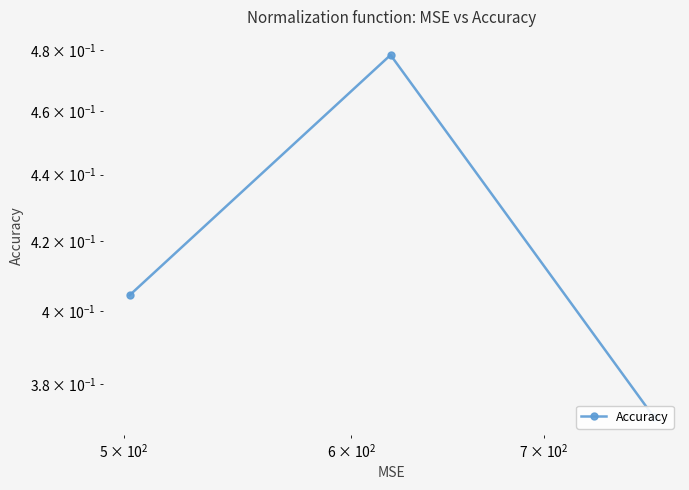

The value at $\mathdefault{10^{2}}$ is 0.8. True or false?

False